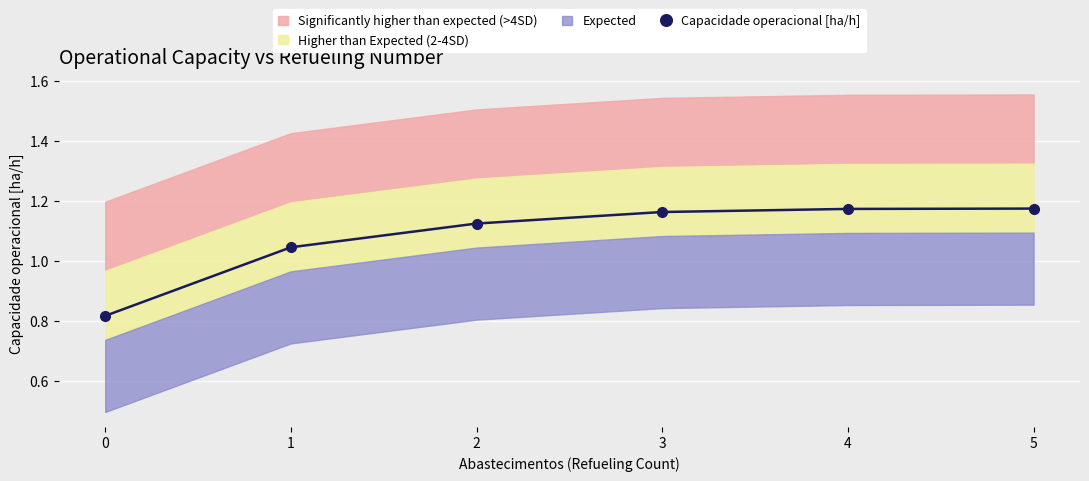

How many values are between 1 and 2?

5